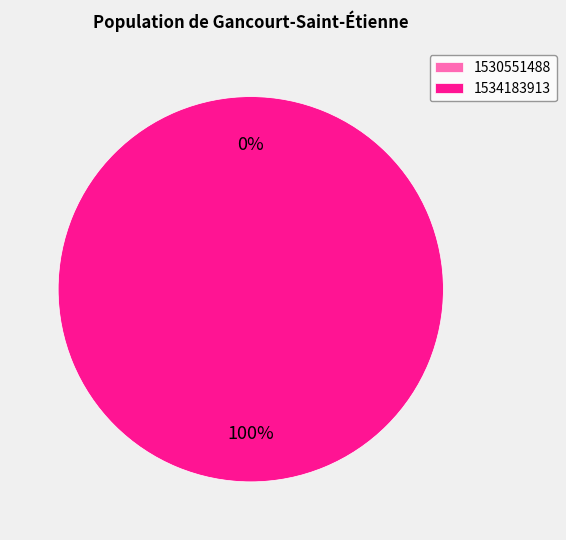

How many slices are in this pie chart?

2